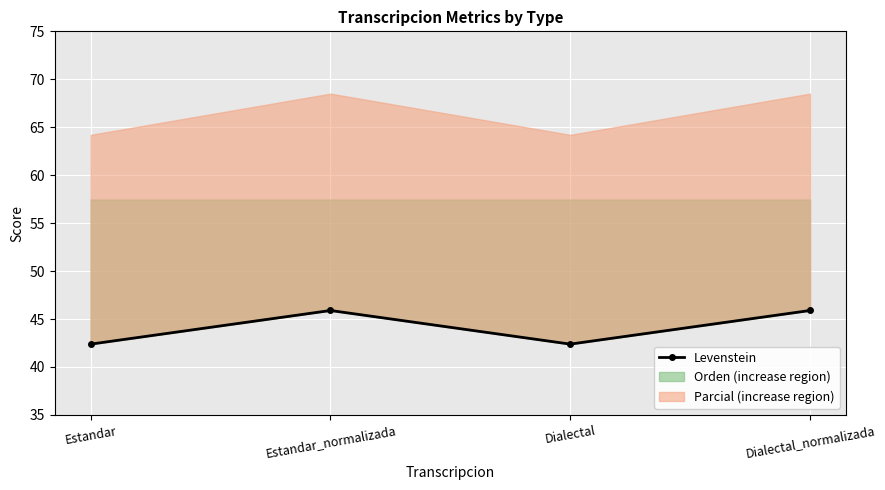

What is the smallest value displayed?

42.4